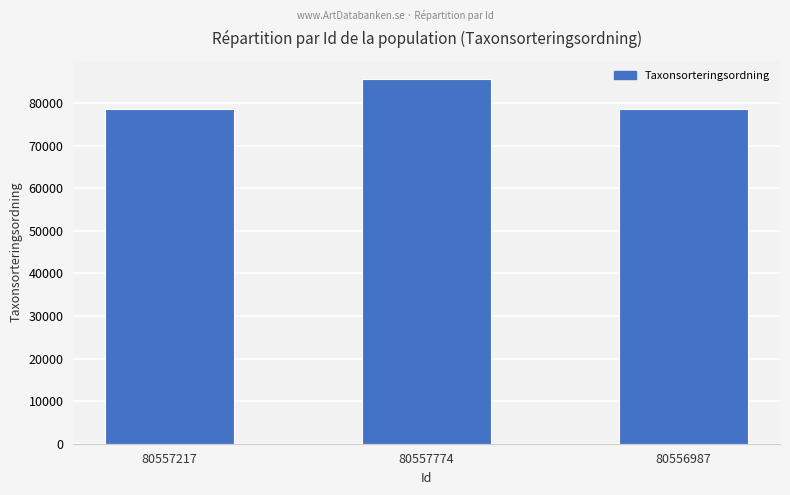

What is the change in value from 80557774 to 80556987?

-7134